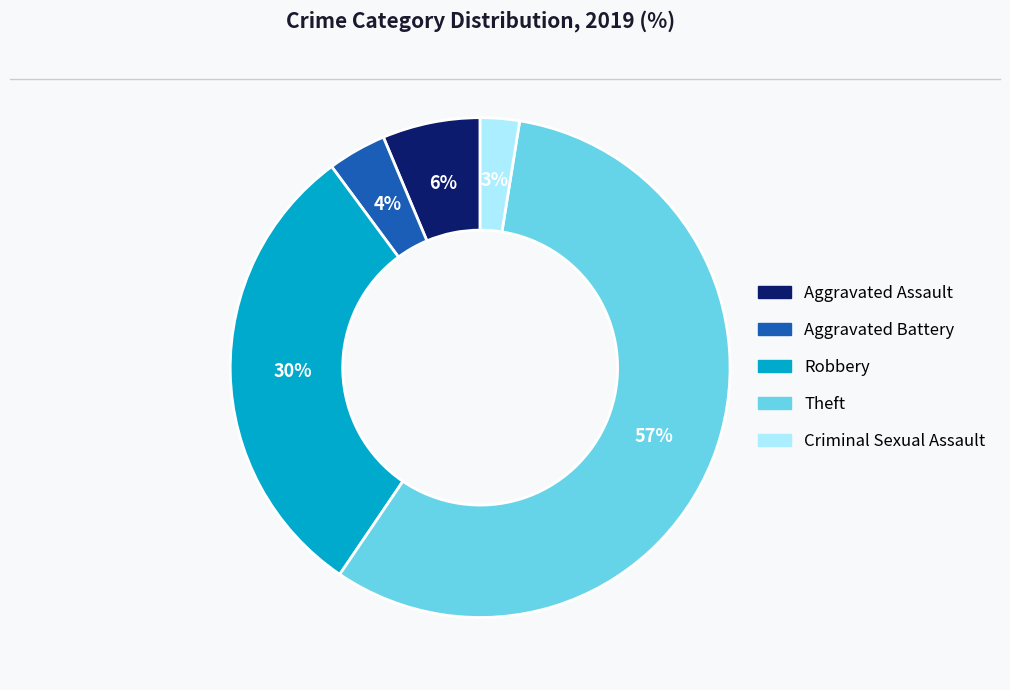

To the nearest percent, what is the average slice percentage?

20%